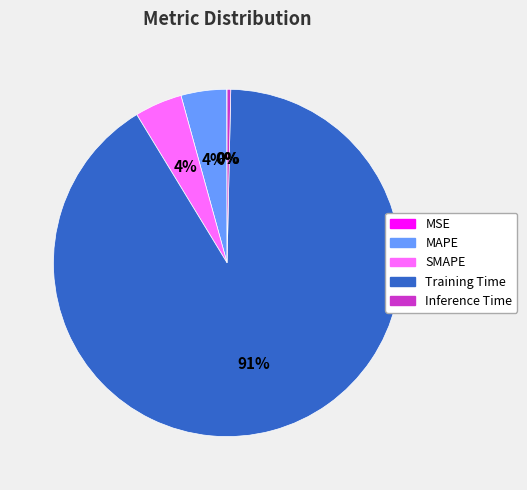

To the nearest percent, what is the average slice percentage?

20%